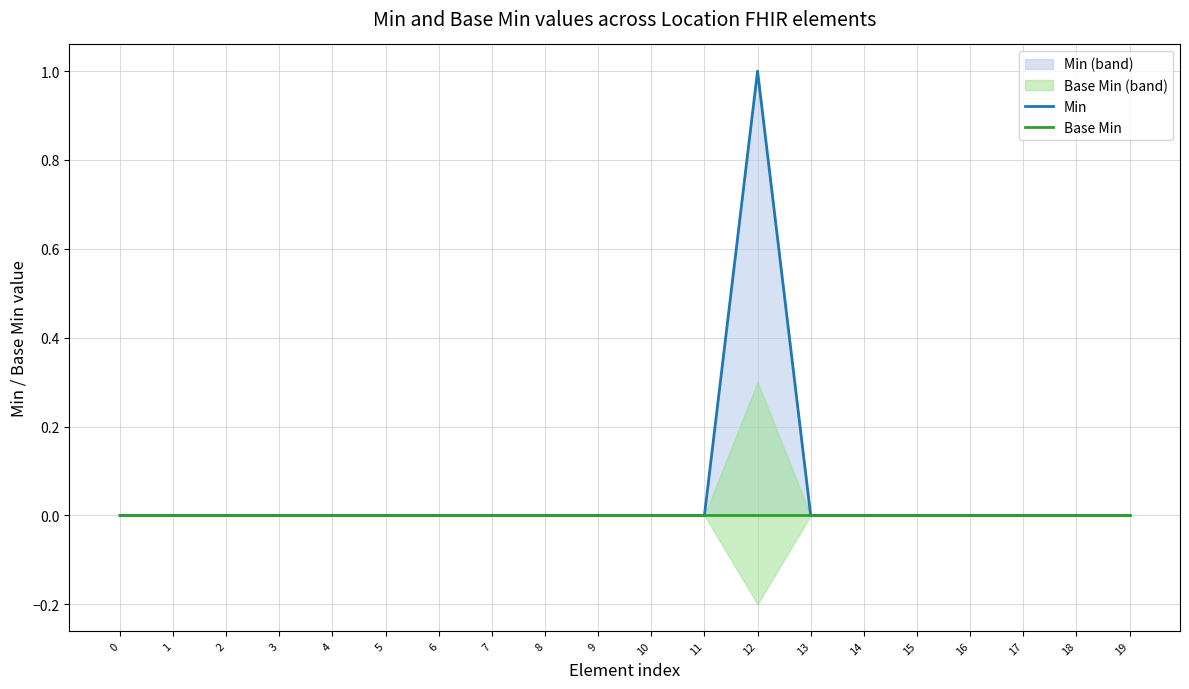

Reading left to right, what are all the values shown in this chart?

Min: 0=0	1=0	2=0	3=0	4=0	5=0	6=0	7=0	8=0	9=0	10=0	11=0	12=1	13=0	14=0	15=0	16=0	17=0	18=0	19=0
Base Min: 0=0	1=0	2=0	3=0	4=0	5=0	6=0	7=0	8=0	9=0	10=0	11=0	12=0	13=0	14=0	15=0	16=0	17=0	18=0	19=0